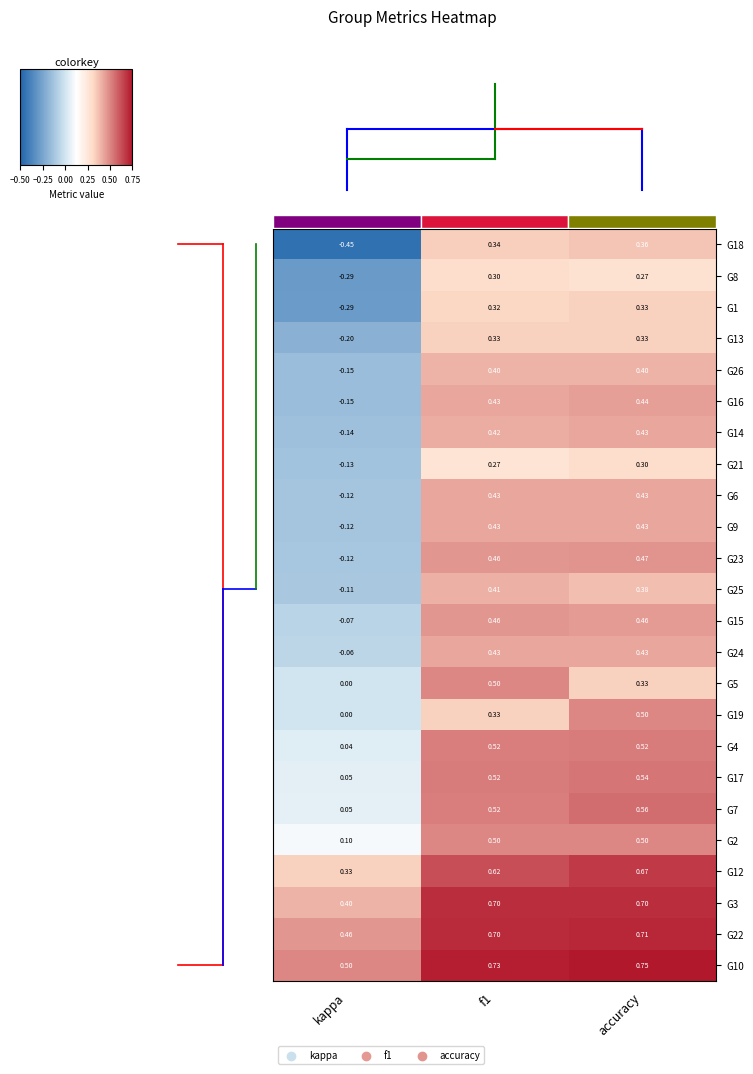

Where is G14 nearest to the value 0?

kappa